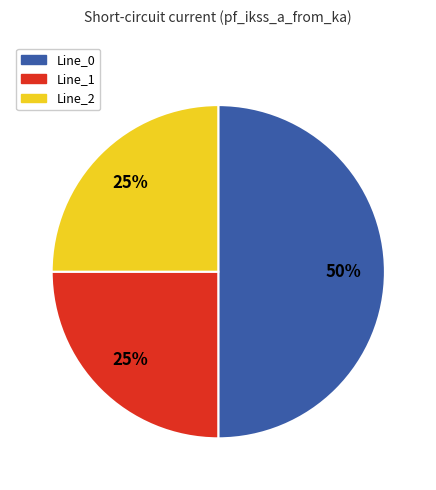

Is the sum of Line_1 and Line_0 greater than half?

Yes